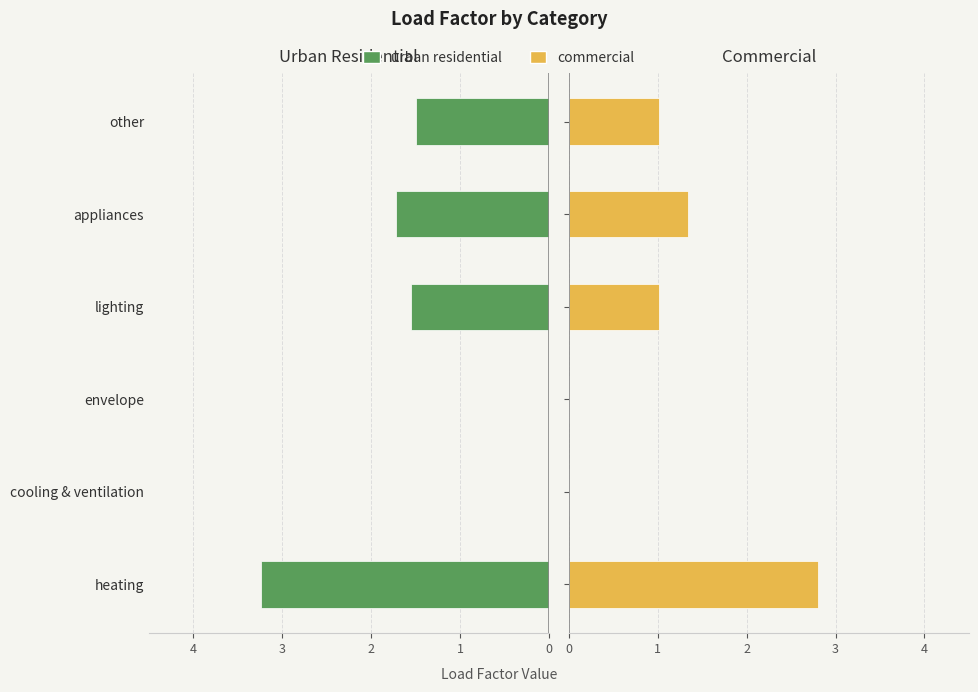

What is the sum of all urban residential values?

-8.0